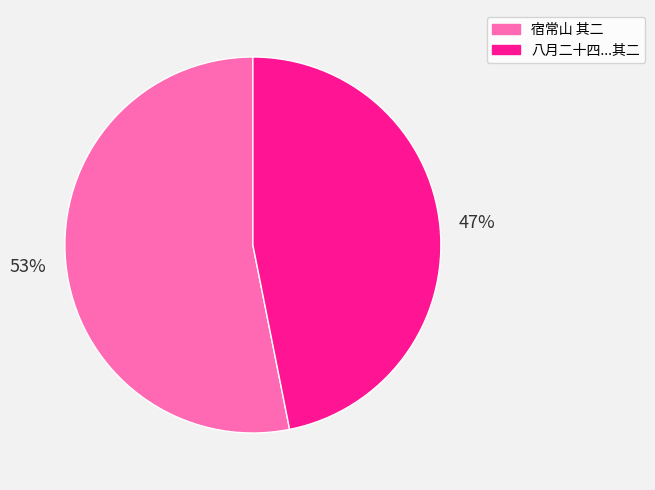

To the nearest percent, what is the difference between the largest and smallest slice percentages?

6%